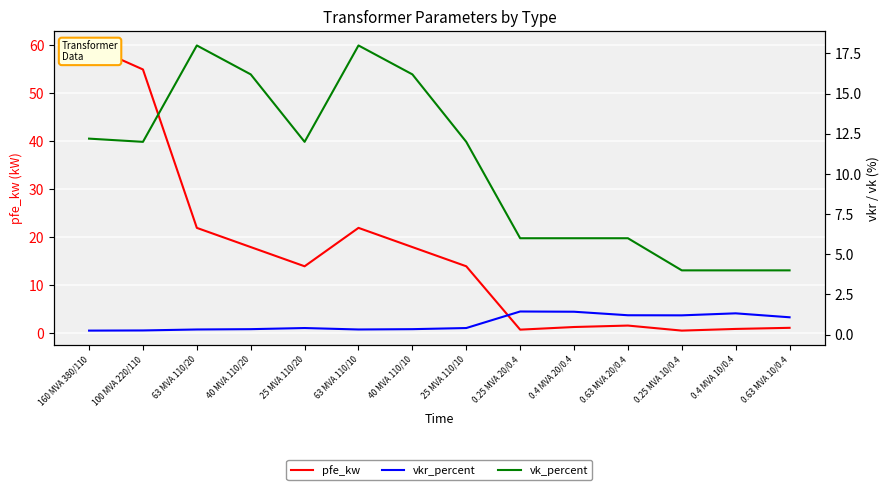

What is the spread (max minus min) of values at 63 MVA 110/10?

21.7